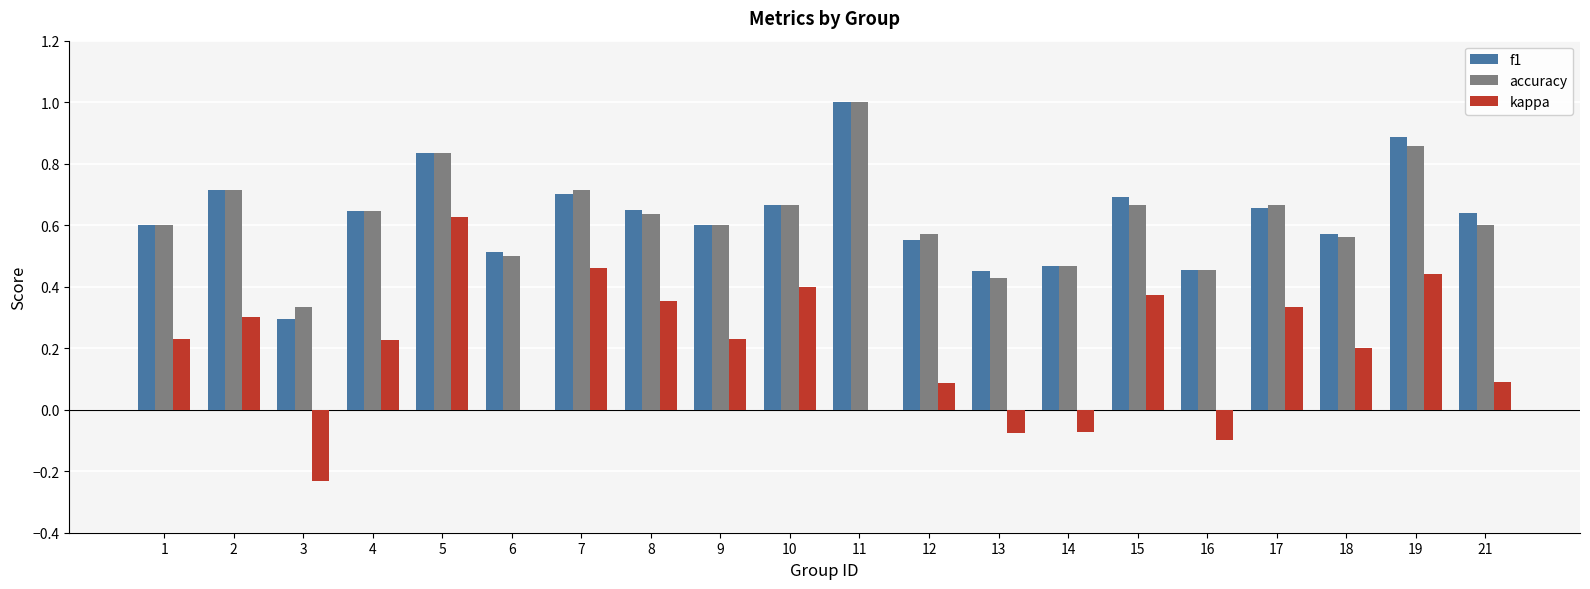

What is the sum of all kappa values?

3.9